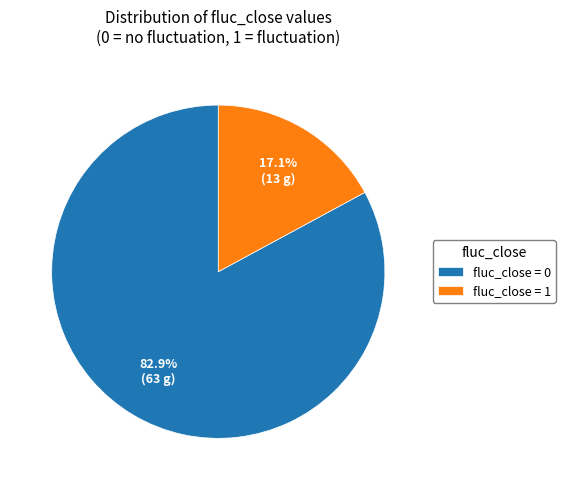

Count the number of slices in the pie.

2